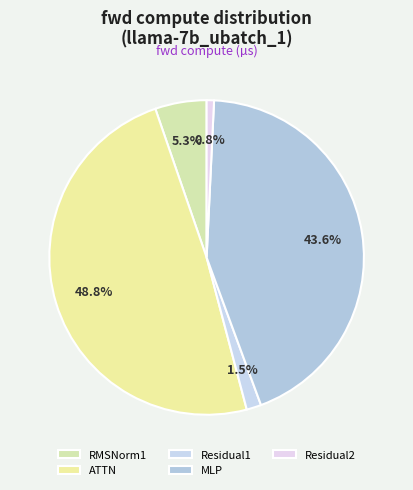

Rank the categories by value from highest to lowest.

ATTN, MLP, RMSNorm1, Residual1, Residual2